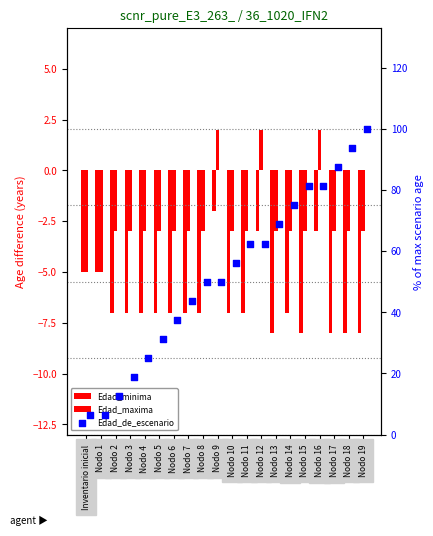

What are all the series names shown in the legend?

Edad_minima, Edad_maxima, Edad_de_escenario